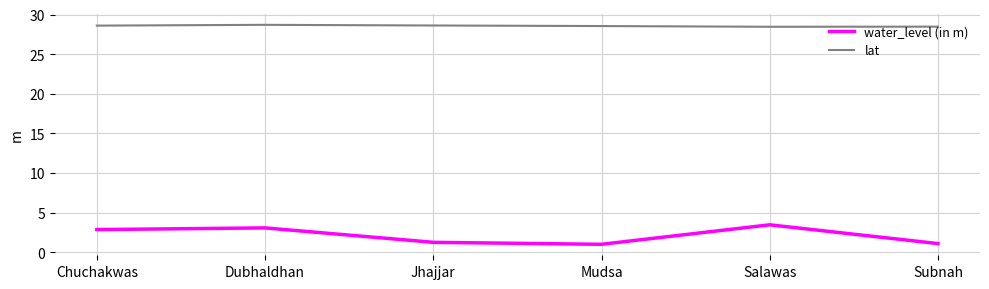

At which label does water_level (in m) first exceed 2?

Chuchakwas